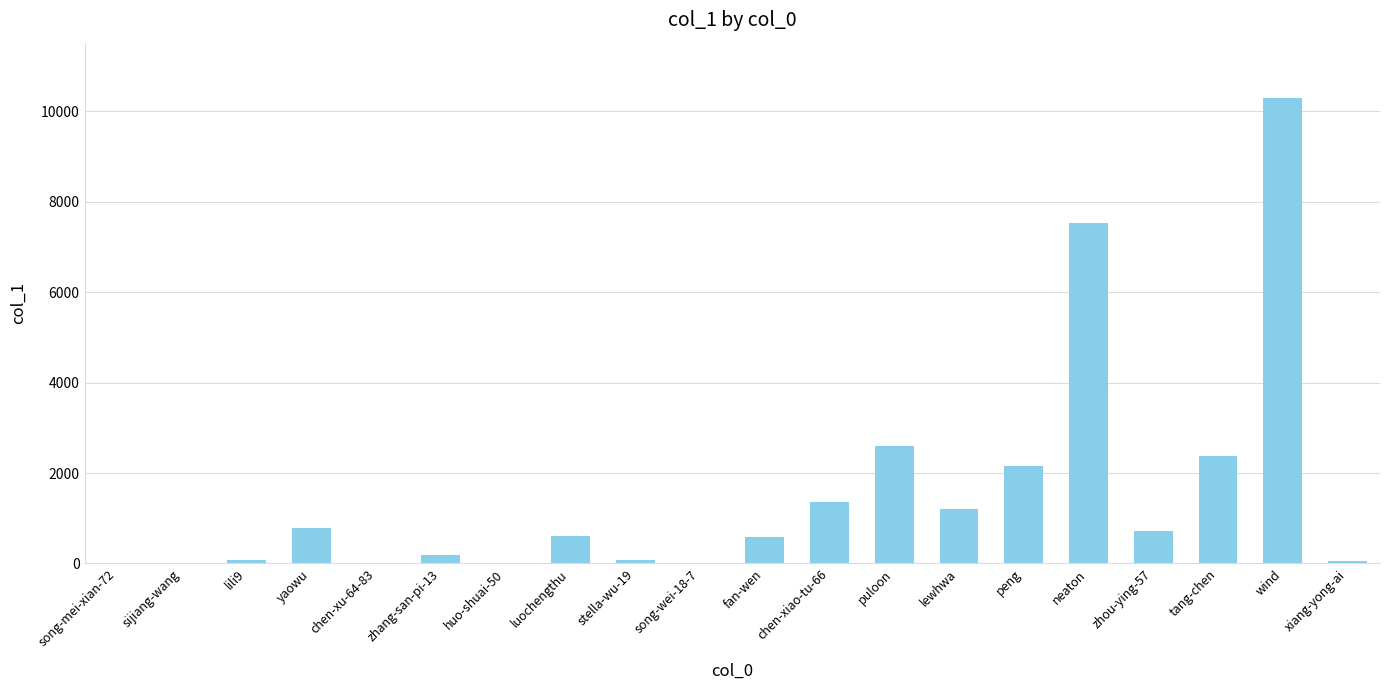

True or false: the data shows 1274 at peng.

False